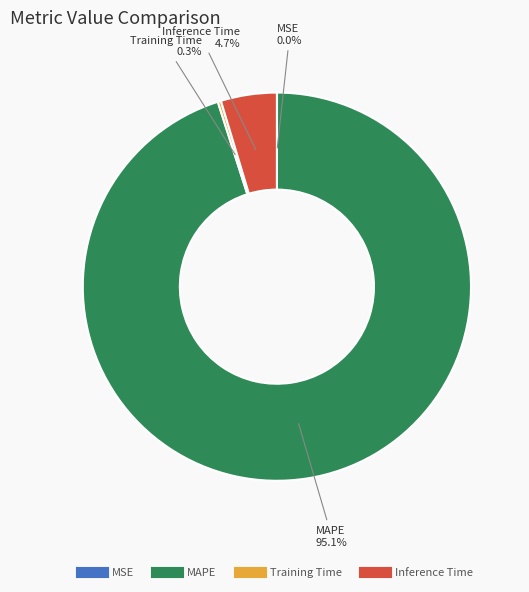

What is the largest slice in the pie chart?

MAPE